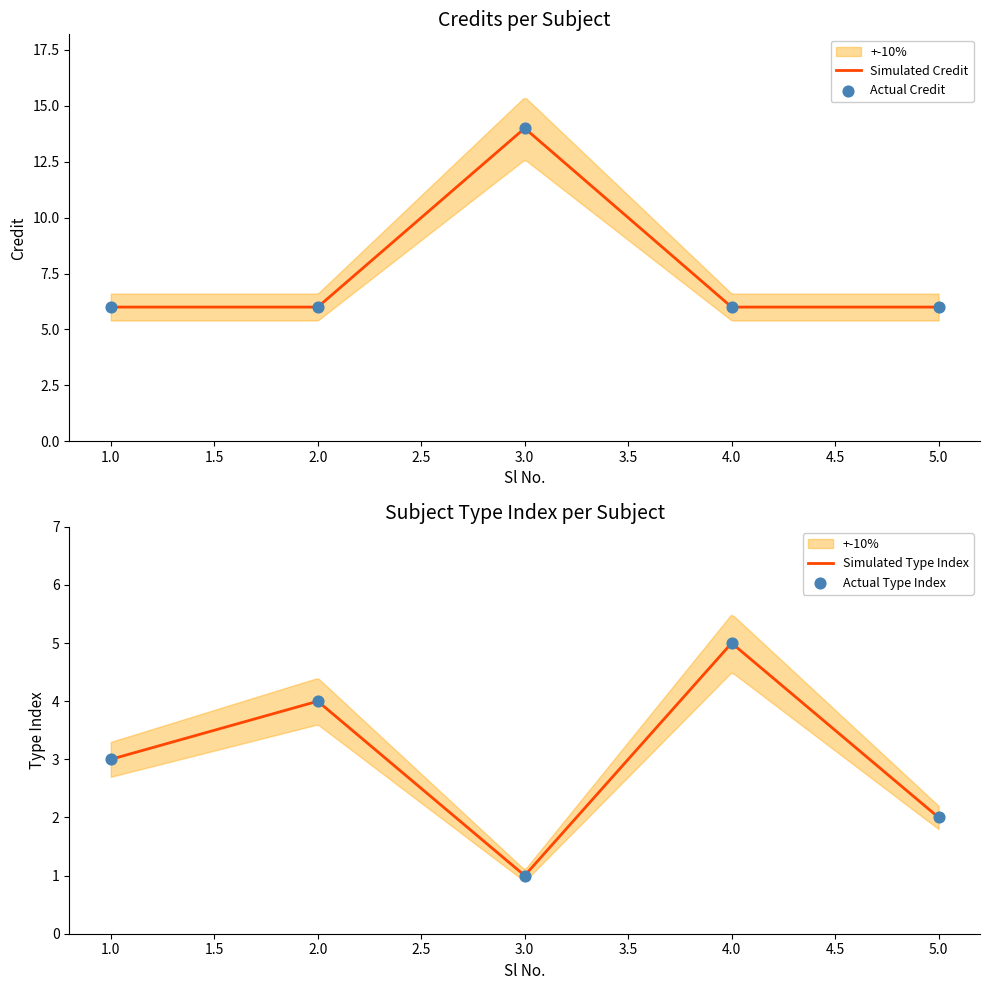

Which has a higher value, 1 or 3?

3